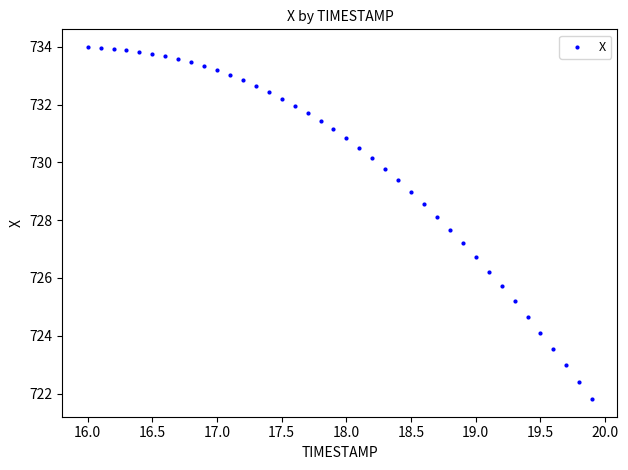

What is the range of Y values (max minus min)?

12.2